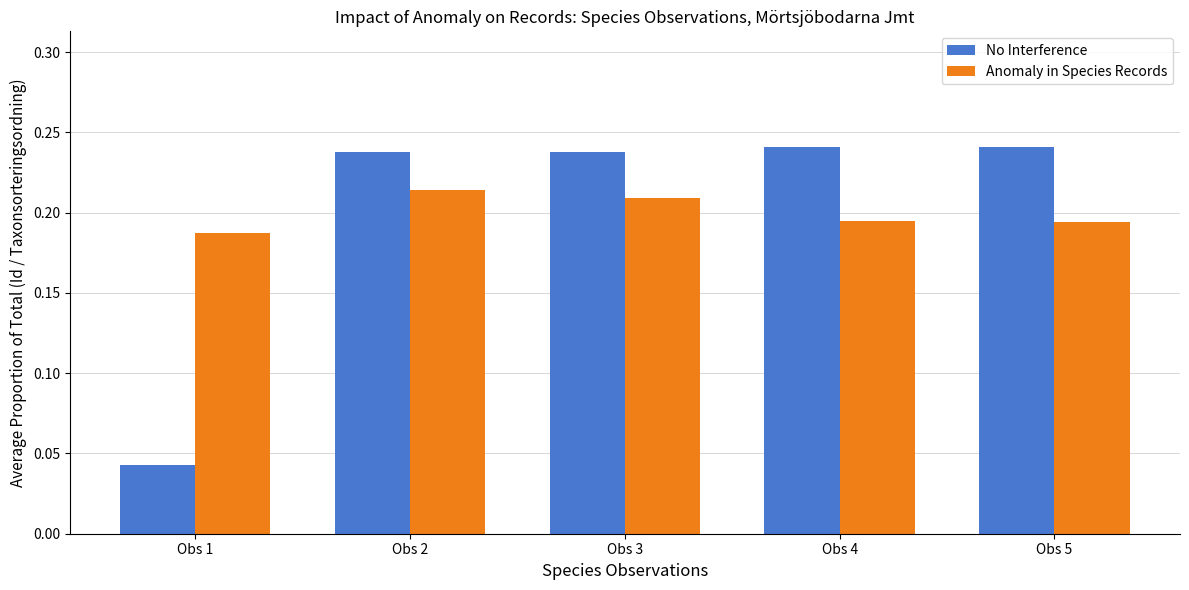

Between Obs 3 and Obs 4, which series saw the biggest shift?

Anomaly in Species Records